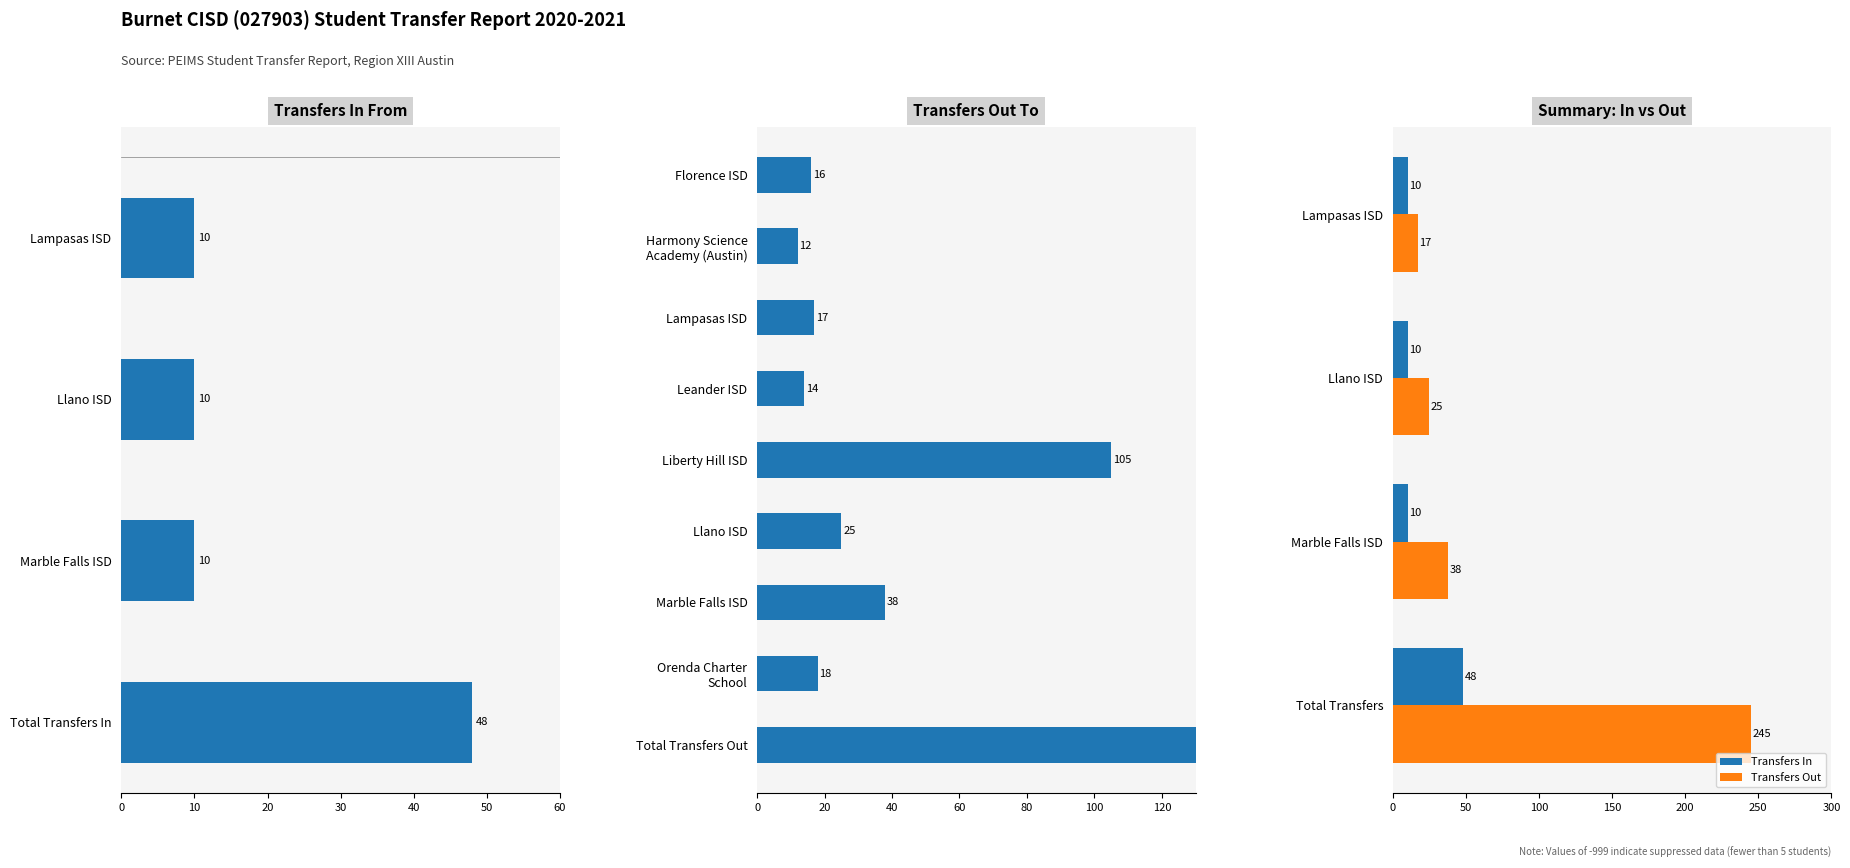

What is the value of the 2nd bar from the left?

10